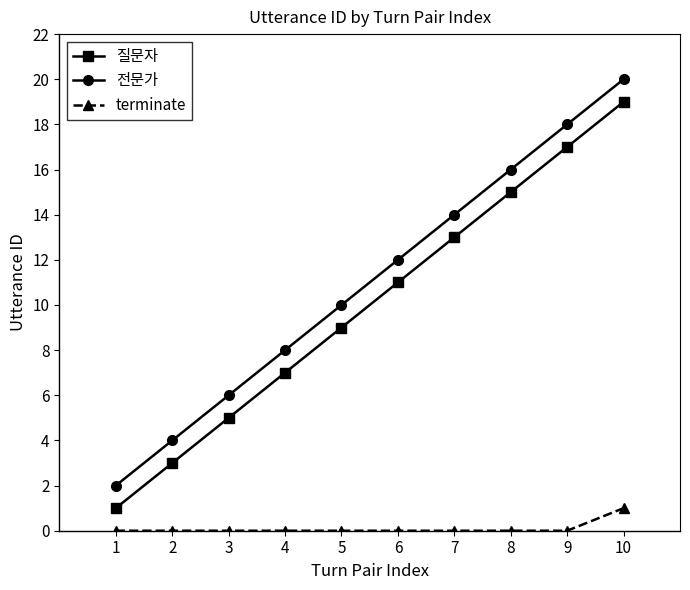

List the labels in order of 질문자 value, largest first.

10, 9, 8, 7, 6, 5, 4, 3, 2, 1